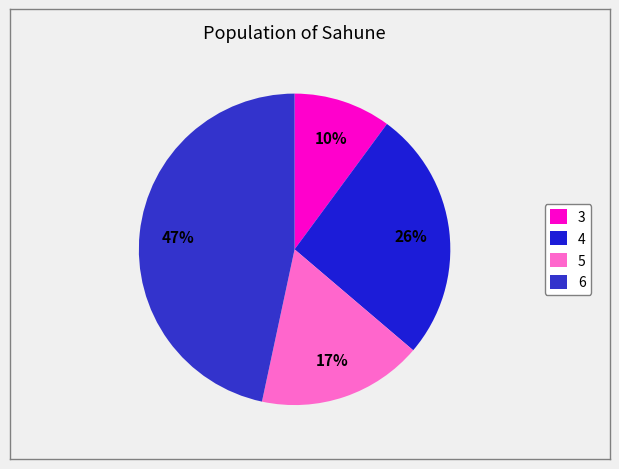

What is the smallest slice in the pie chart?

3